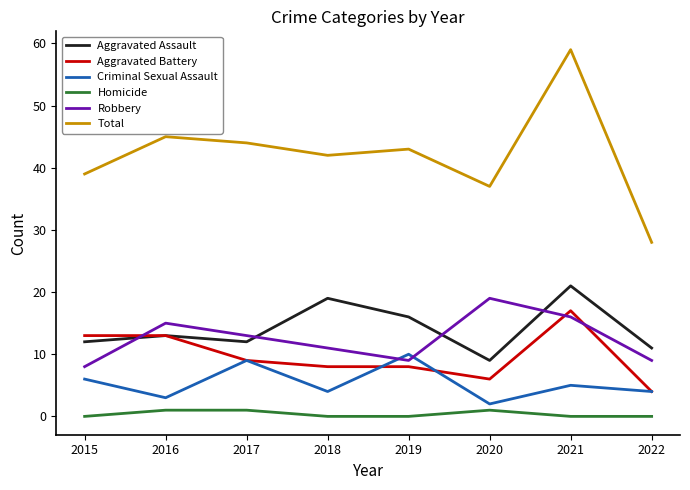

At which label does Aggravated Battery reach its peak?

2021